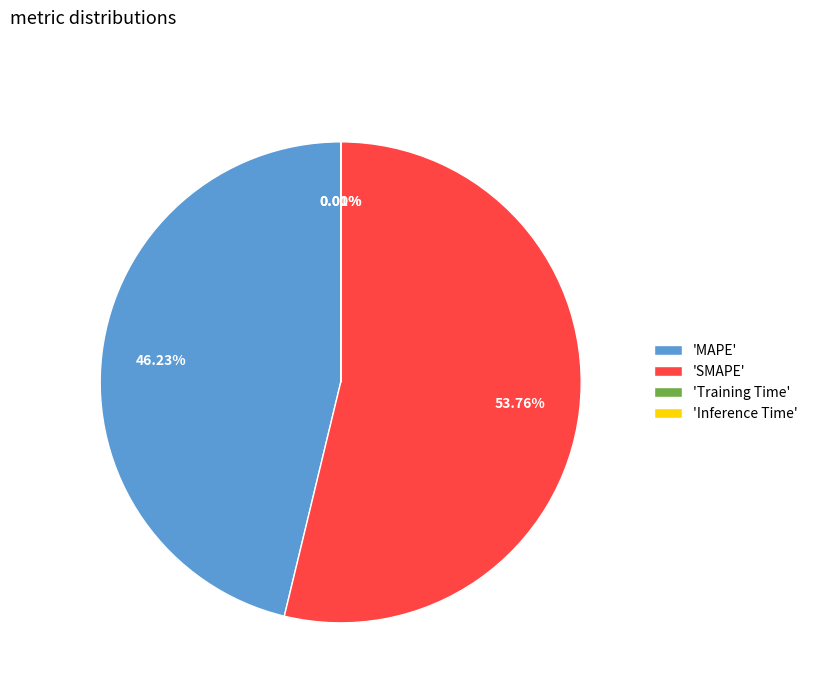

What is the majority slice?

'SMAPE'